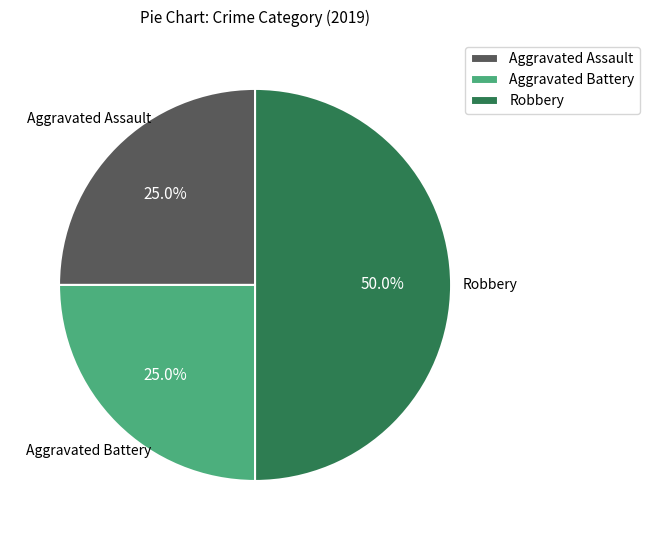

The Robbery slice represents 50% of the pie. True or false?

True